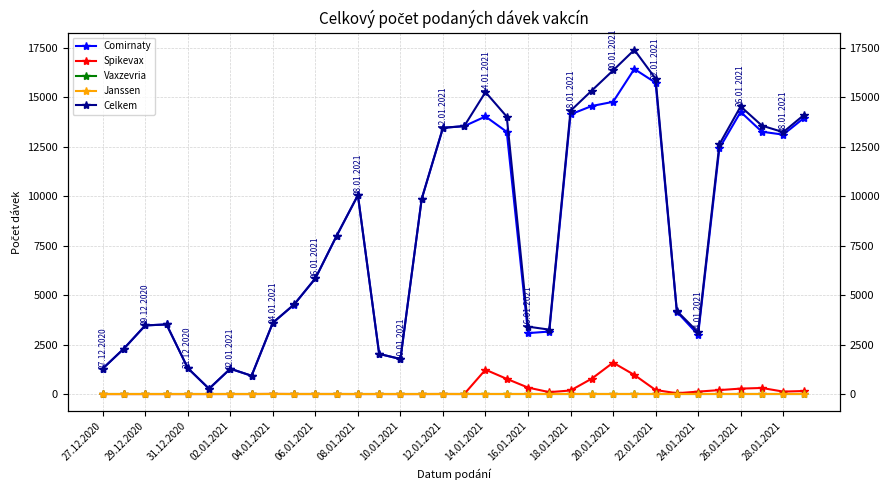

Which series has the largest range (max minus min)?

Celkem